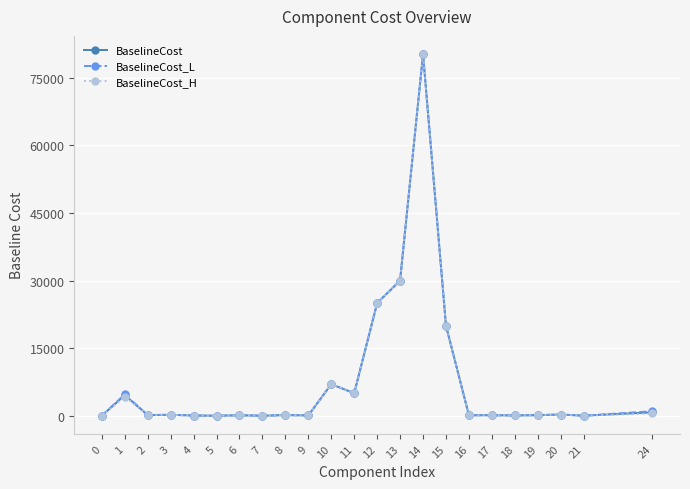

Where is the first local maximum for BaselineCost_L?

1